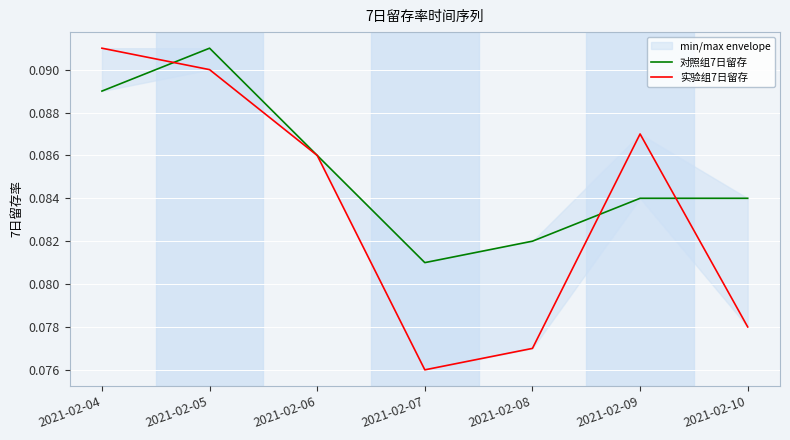

What is the value of the 对照组7日留存 point at the 1st from the left?

0.1